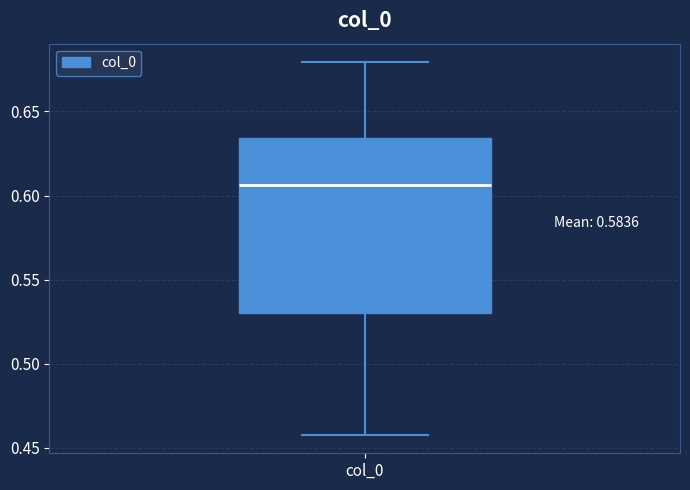

Where does the median line of the box for col_0 sit on the y-axis? The values are not printed on the chart, so give them approximately, as read against the axis.

0.605